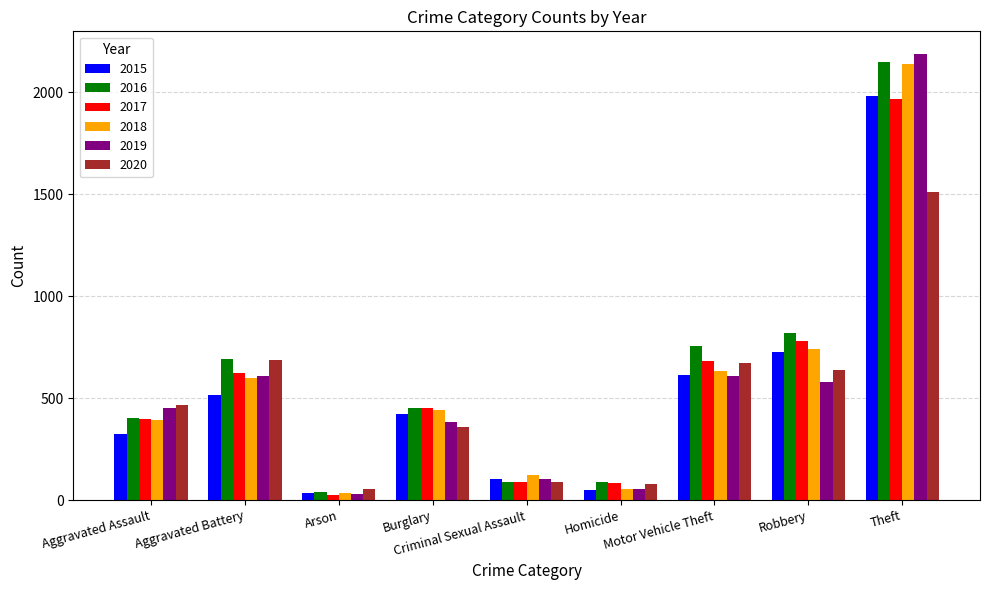

What is the difference between the 2018 values at Homicide and Arson?

19